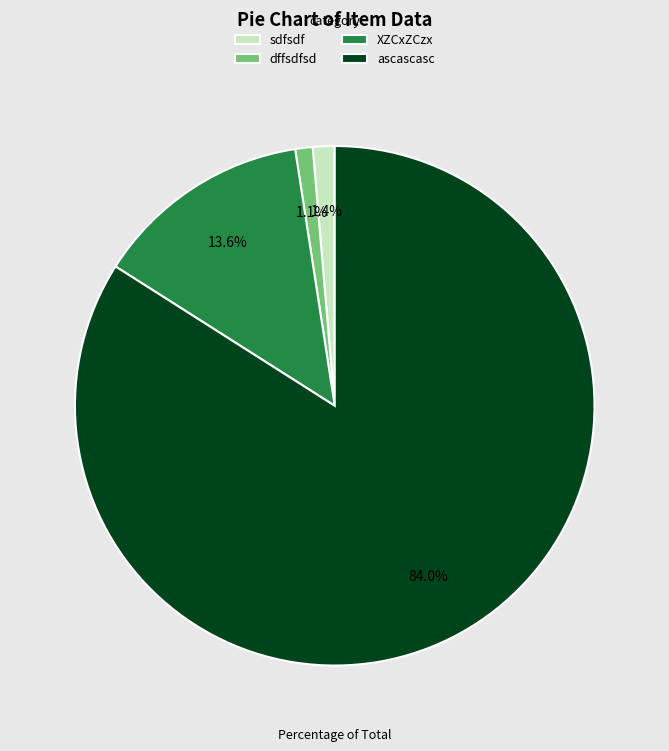

To the nearest percent, what percentage of the pie is dffsdfsd?

1%